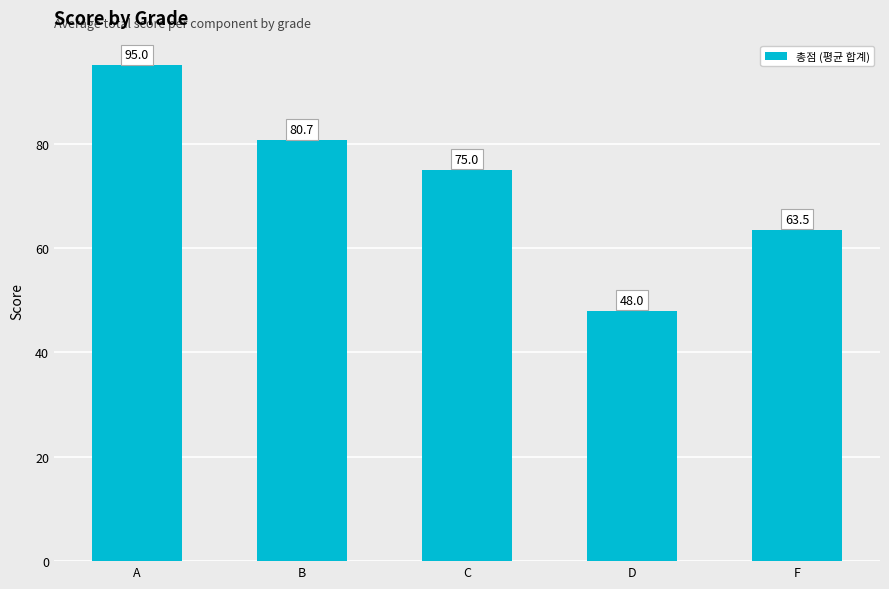

How many bars are there in total?

5